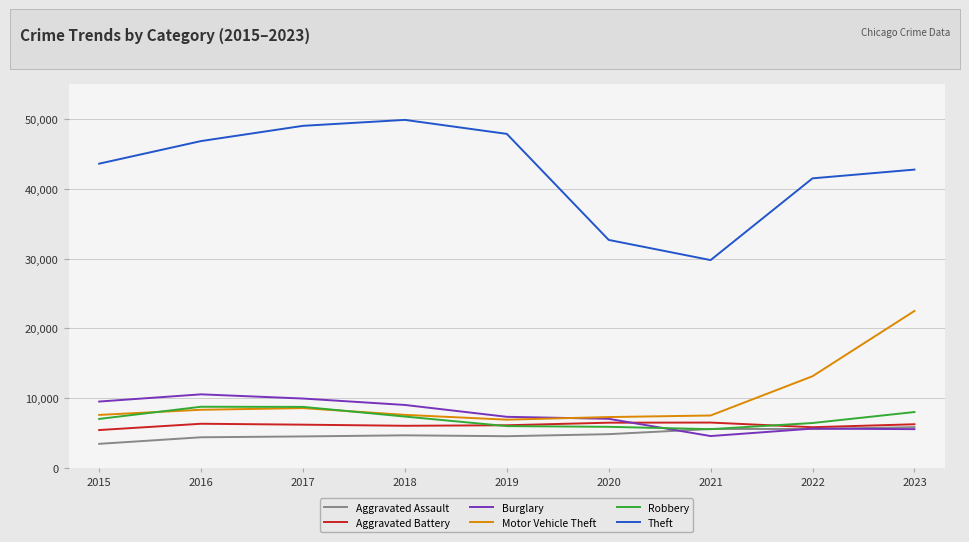

What is the difference between the maximum and minimum values in the Aggravated Battery series?

1071